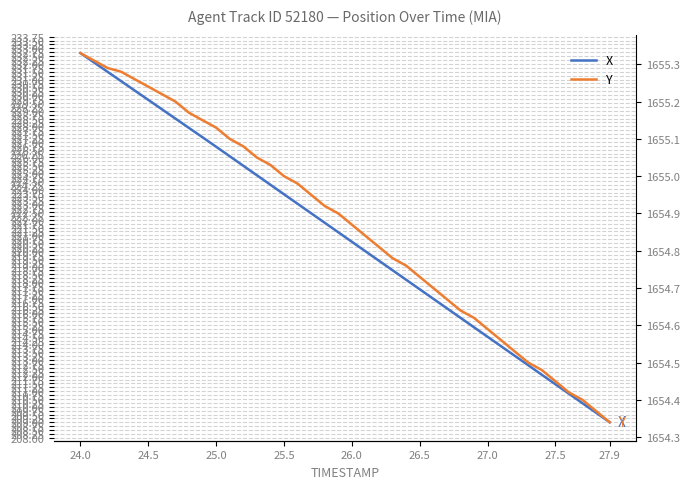

Rank the series at 24.5 from lowest to highest value.

X, Y